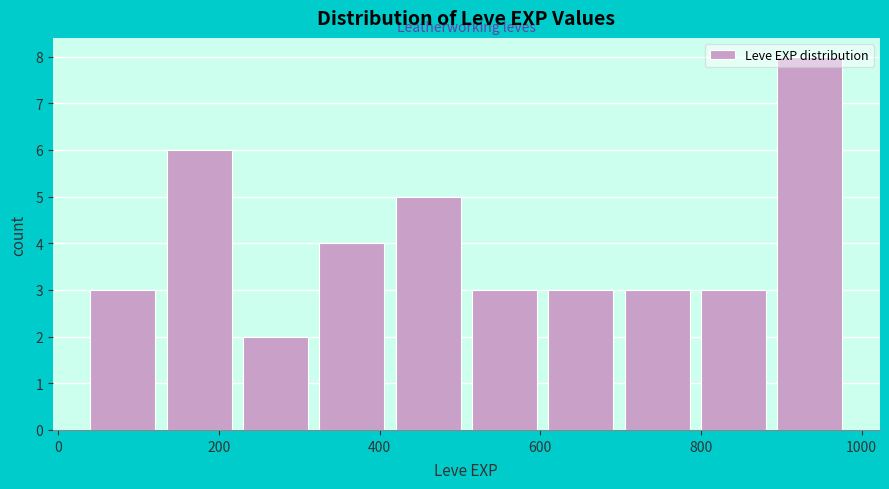

Reading left to right, list every bar in this chart as the range it spans on the x-axis followed by its height. Neither the bar edges nor the heights are printed on the chart, so give them approximately, as read against the axes.

40 to 135: 3
135 to 230: 6
230 to 325: 2
325 to 420: 4
420 to 515: 5
515 to 610: 3
610 to 705: 3
705 to 800: 3
800 to 895: 3
895 to 990: 8